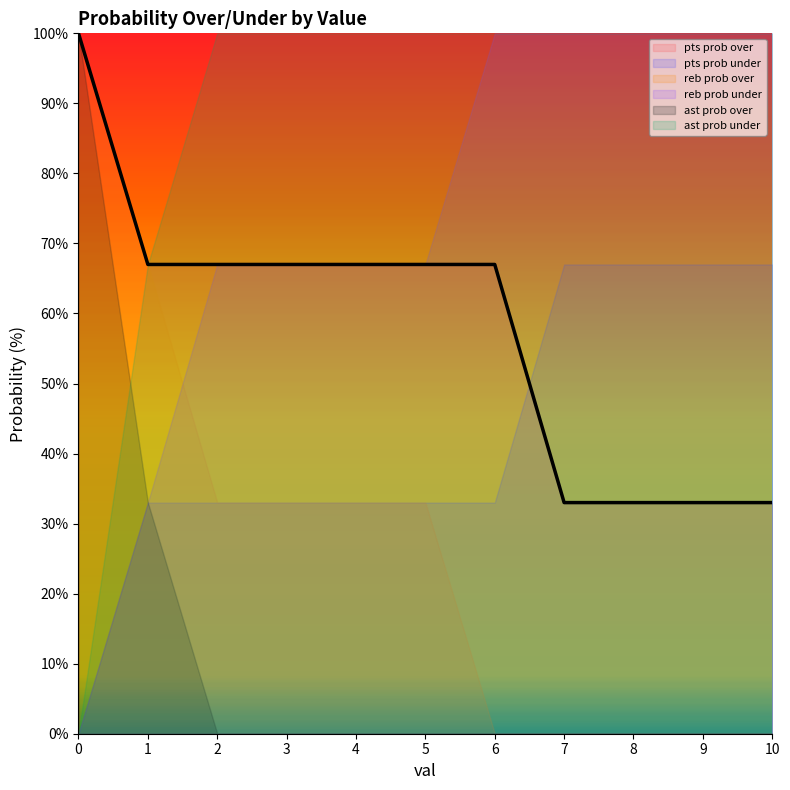

True or false: ast prob under has more than 1 points higher than both neighbors.

False